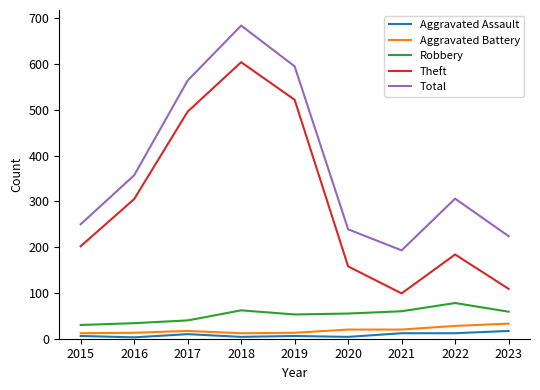

True or false: Aggravated Assault and Robbery intersect in this chart.

False